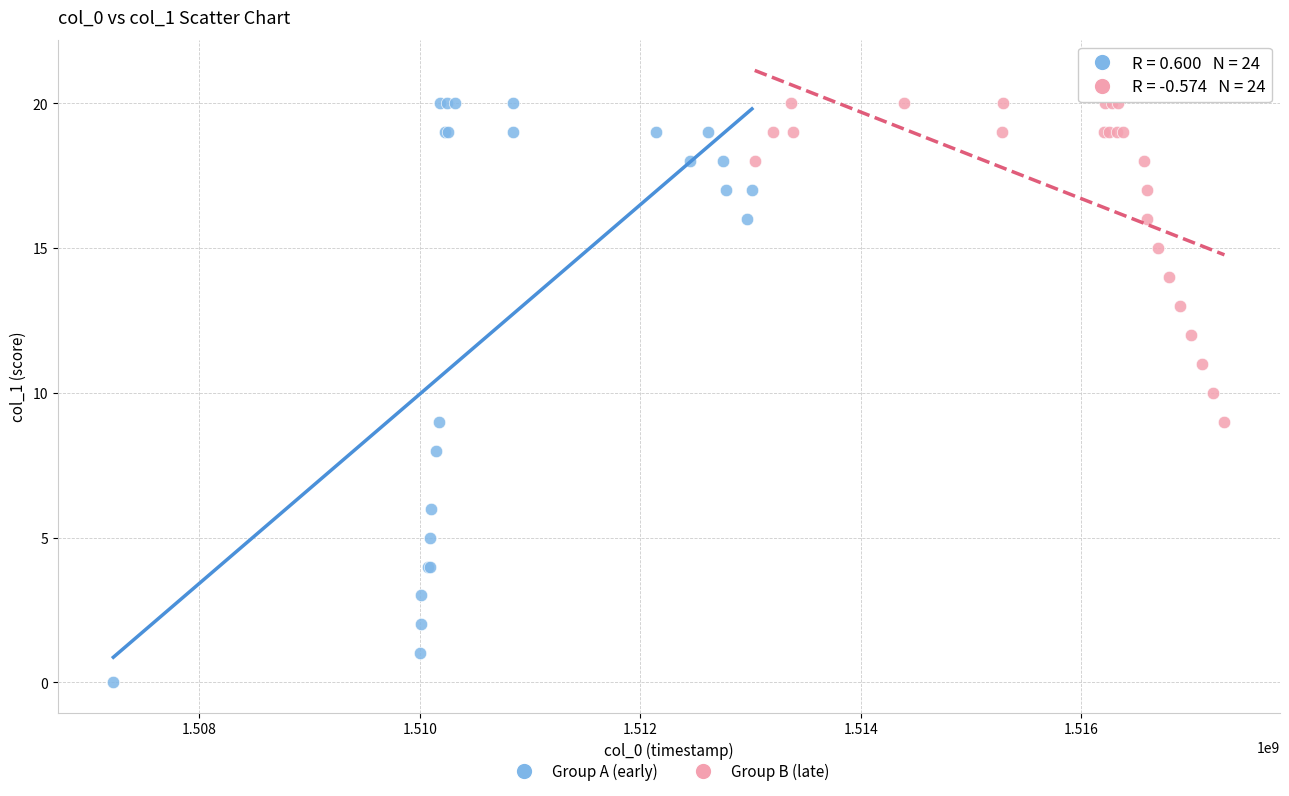

Which series has the widest spread of Y values?

Group A (early)